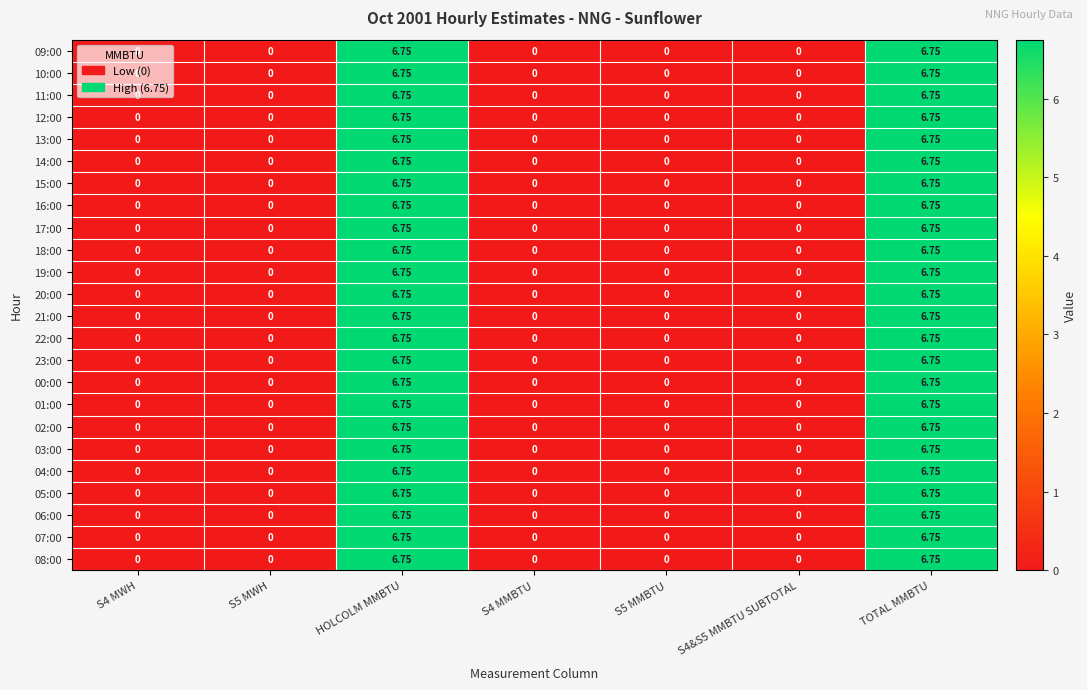

Is the value of 17:00 at HOLCOLM MMBTU greater than the value of 12:00 at S4&S5 MMBTU SUBTOTAL?

Yes